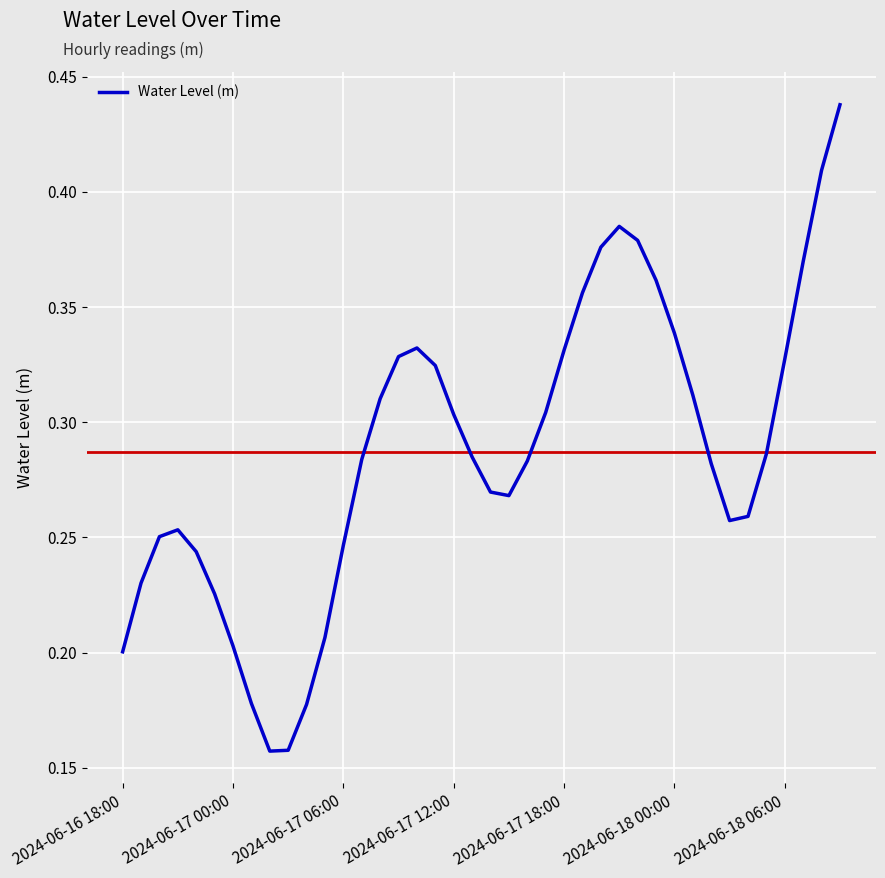

What is the value of the 5th point from the left?

0.2